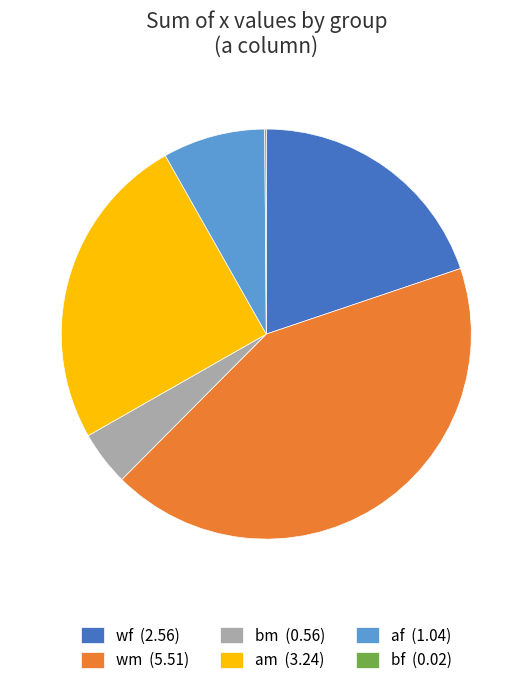

What is the largest slice in the pie chart?

wm (5.51)